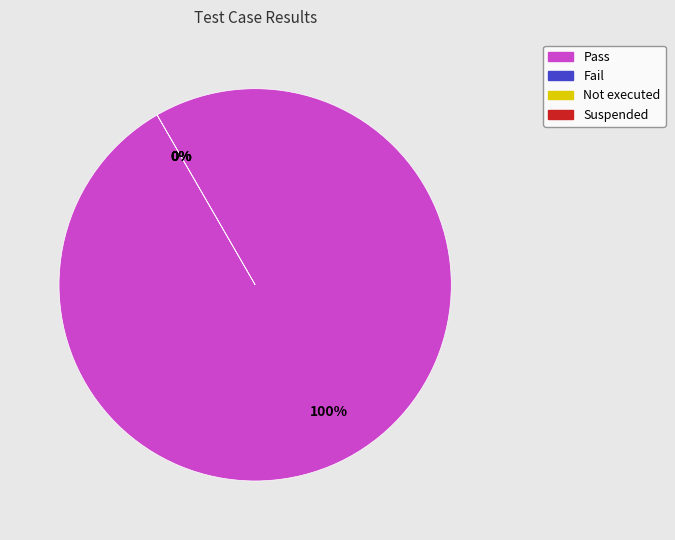

How many segments does this pie chart have?

4